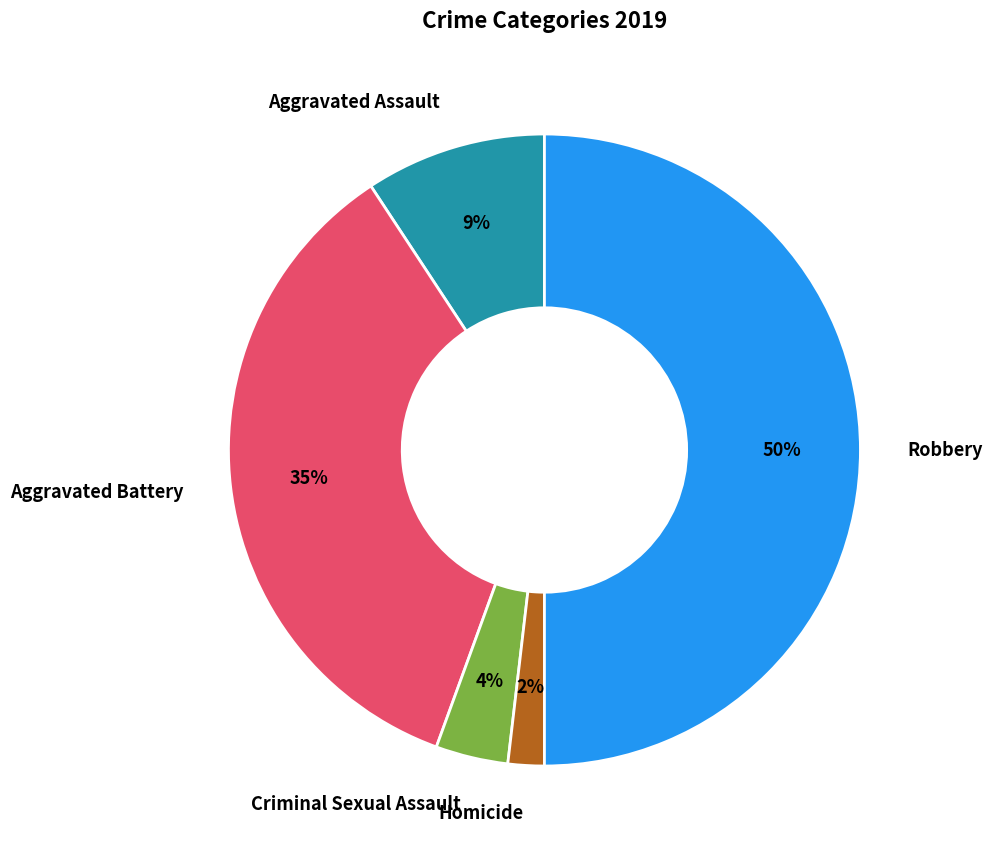

To the nearest percent, what portion does Homicide represent?

2%